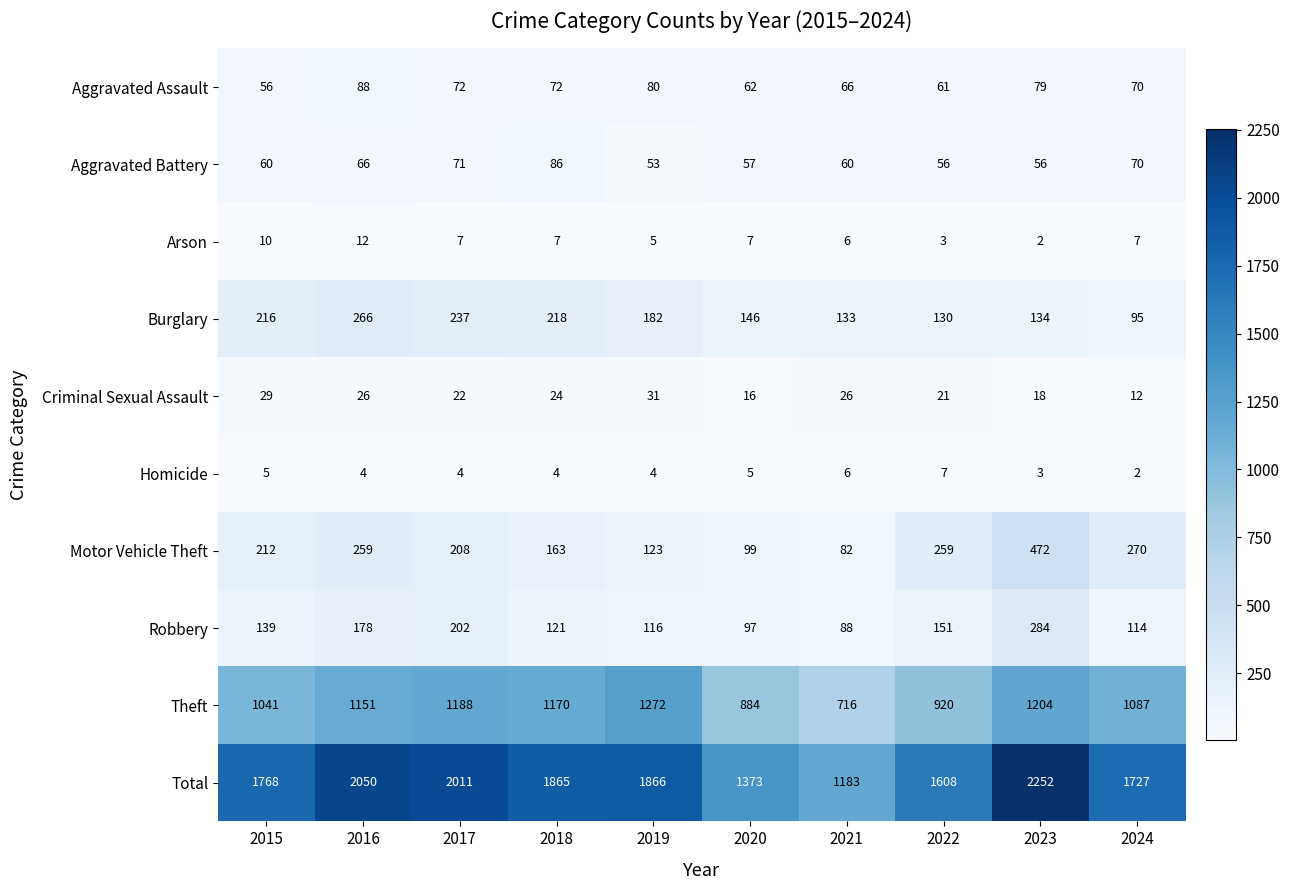

At 2019, list the series in order from largest to smallest.

Total, Theft, Burglary, Motor Vehicle Theft, Robbery, Aggravated Assault, Aggravated Battery, Criminal Sexual Assault, Arson, Homicide